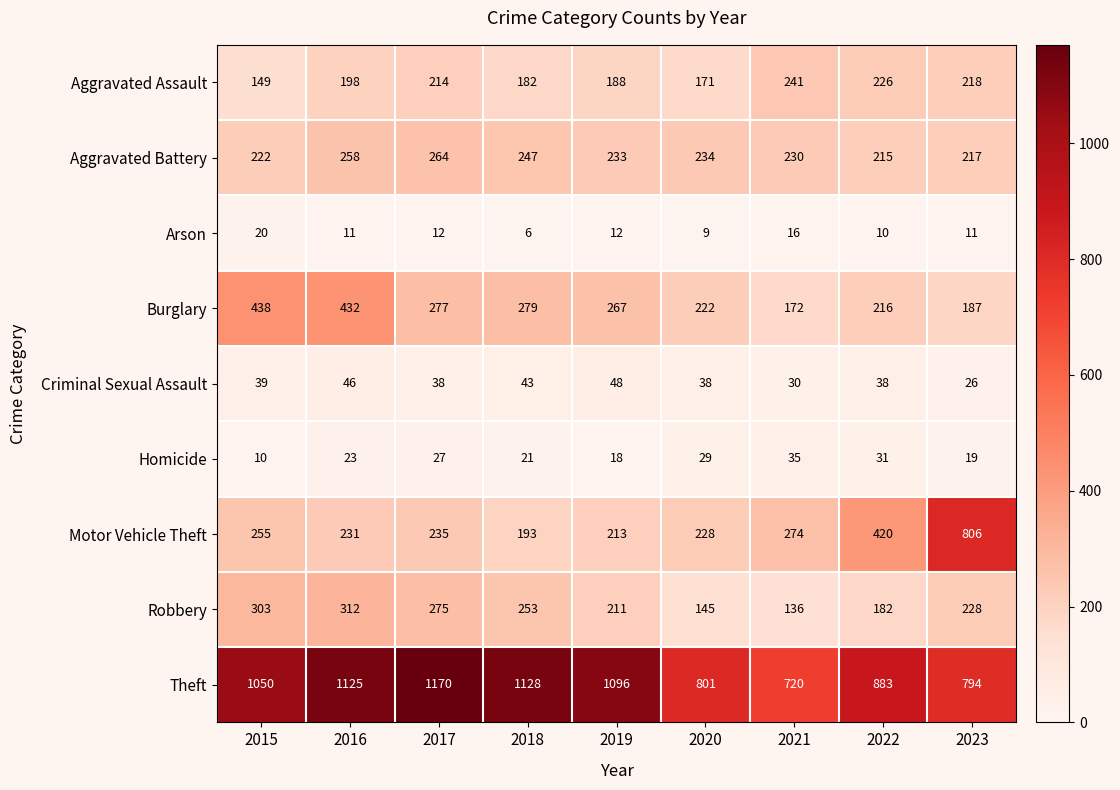

What is the sum of the Motor Vehicle Theft values at 2017 and 2021?

509